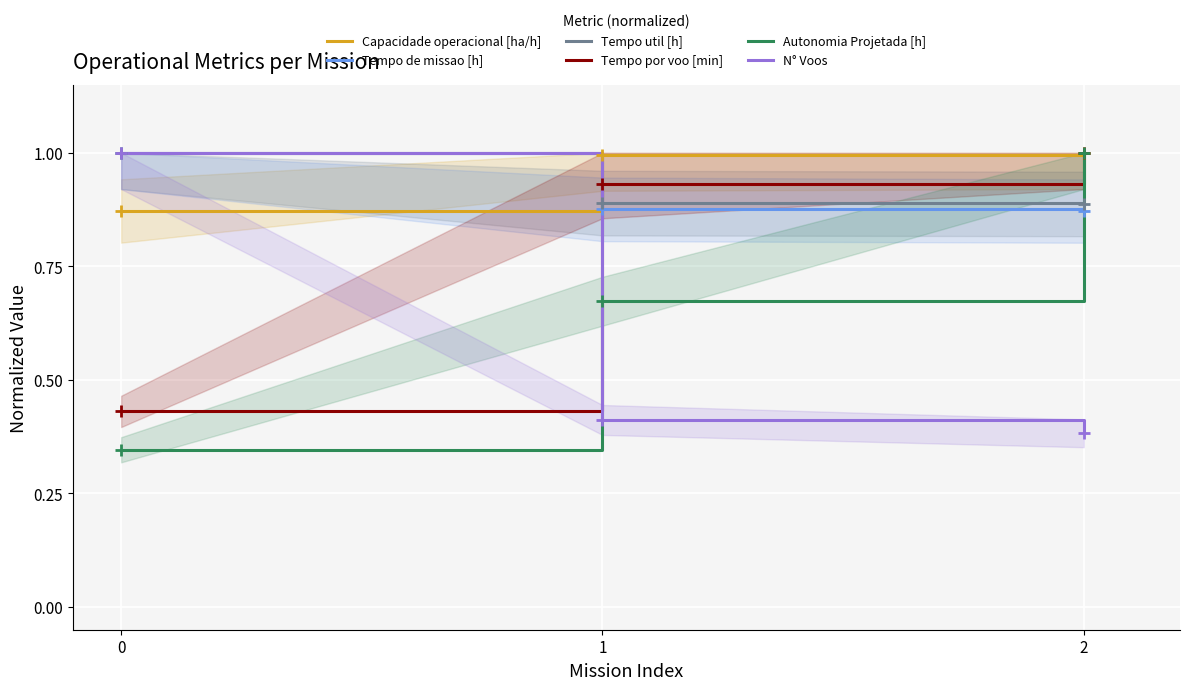

Which series reaches the minimum Y coordinate?

Autonomia Projetada [h]